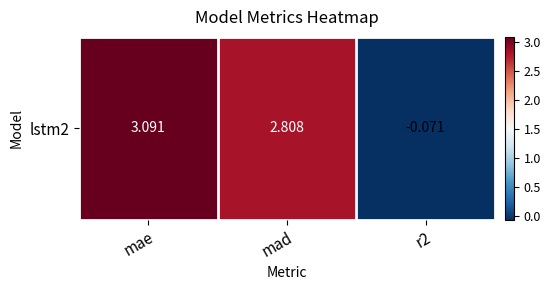

Reading right to left, extract all data points from this chart.

r2=-0.1	mad=2.8	mae=3.1